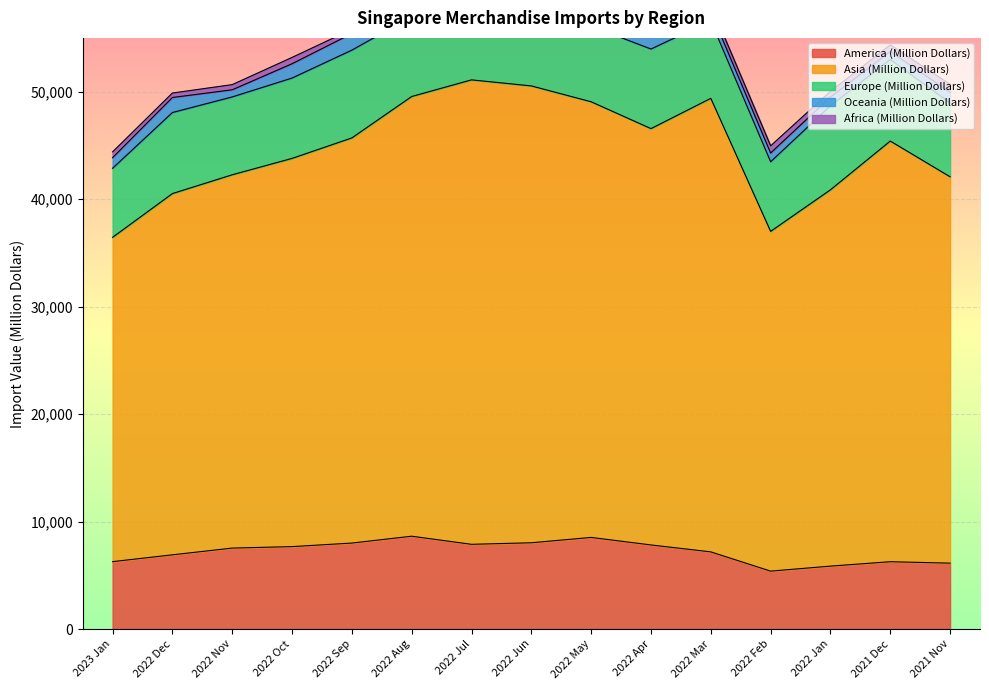

At which label does Oceania (Million Dollars) first exceed 994?

2022 Dec